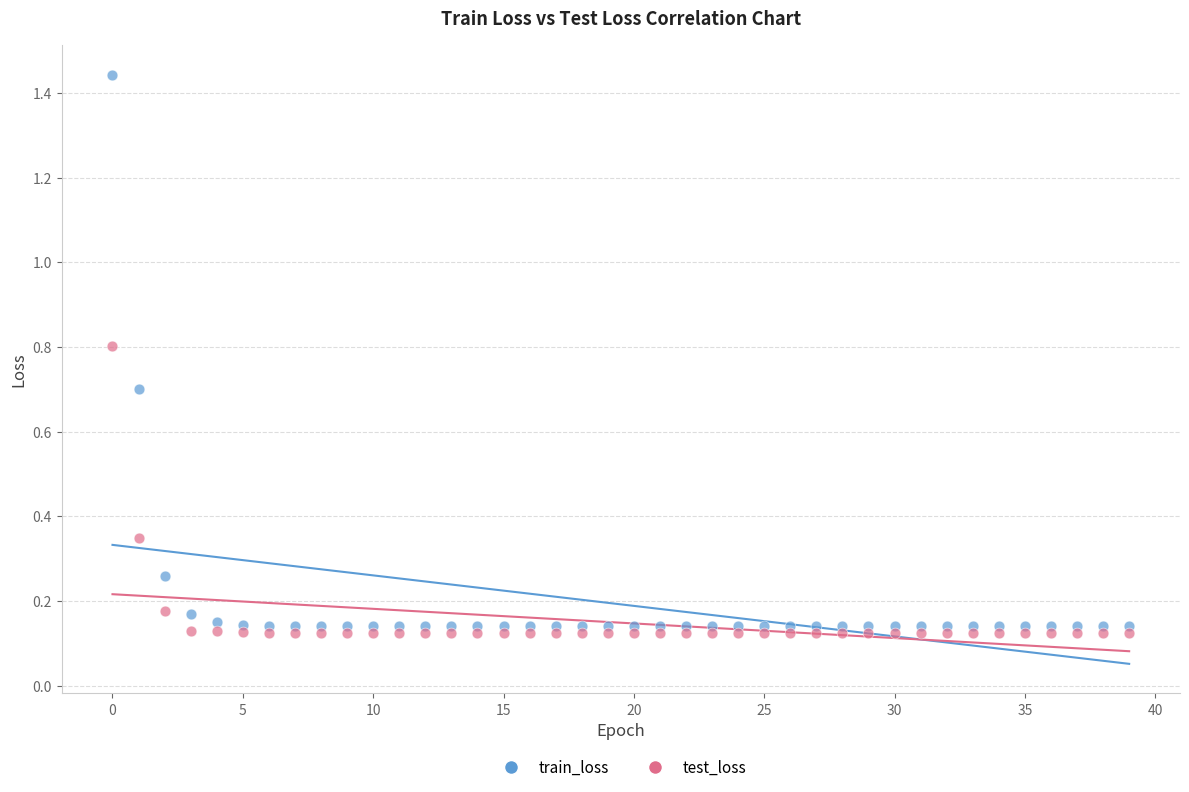

Which series contains the lowest Y value?

test_loss